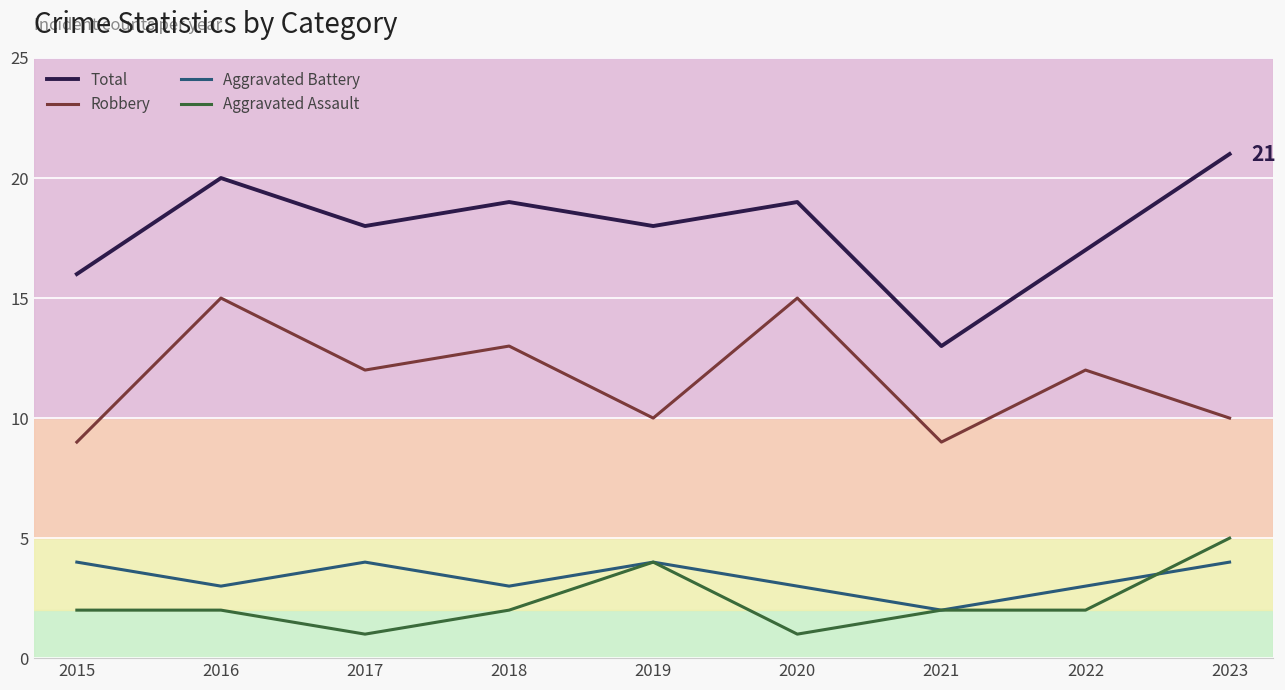

How many interior local peaks does the Robbery series have?

4